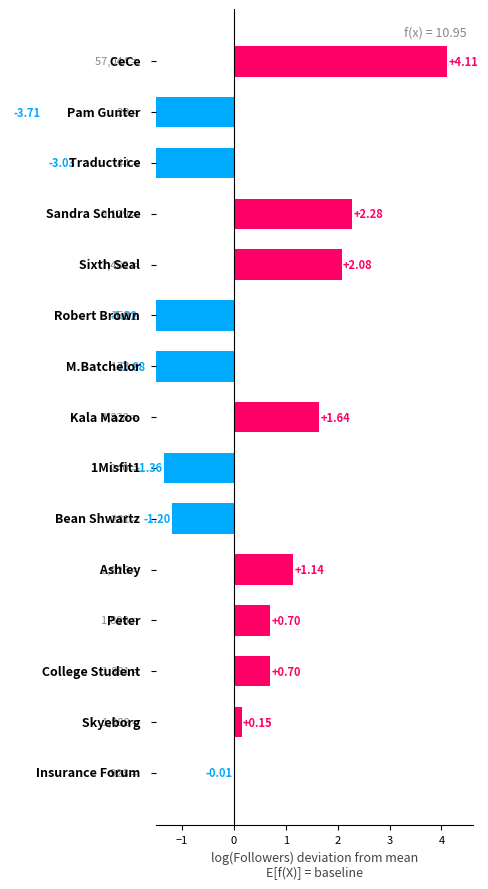

What is the difference between the values at 4 and 9?

0.5